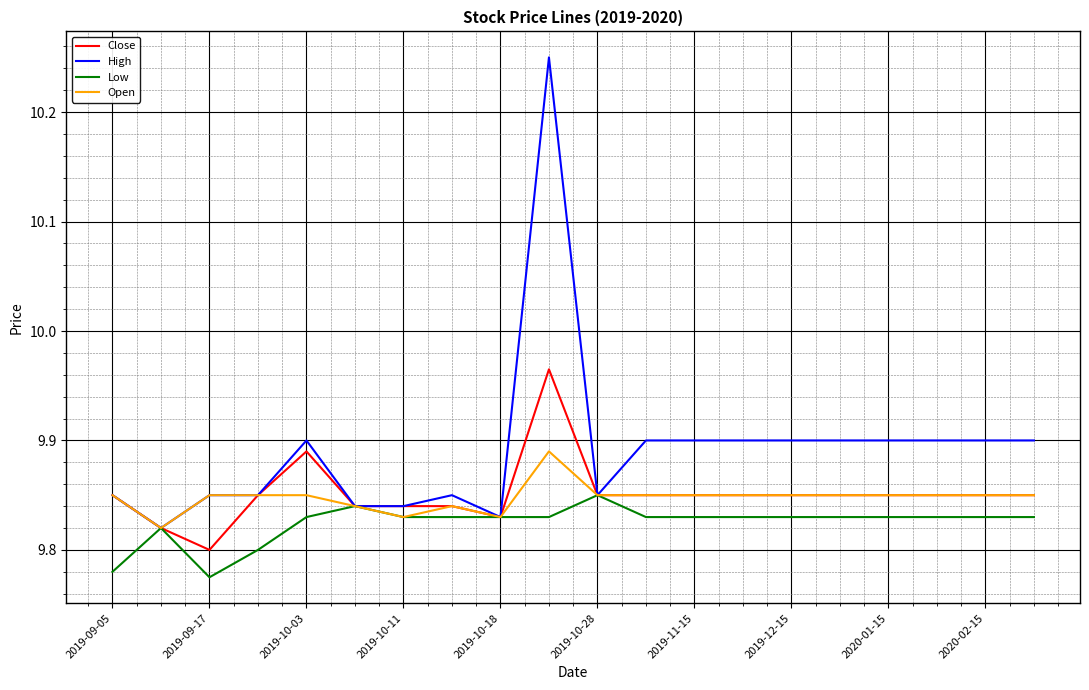

Which series has the largest total across all categories?

High